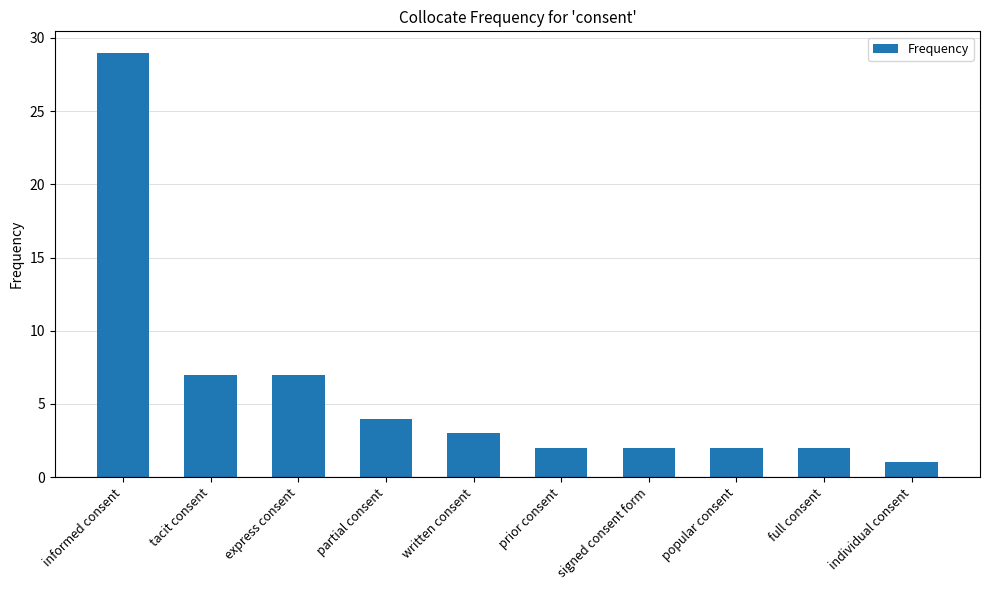

What is the label of the 5th bar from the right?

prior consent